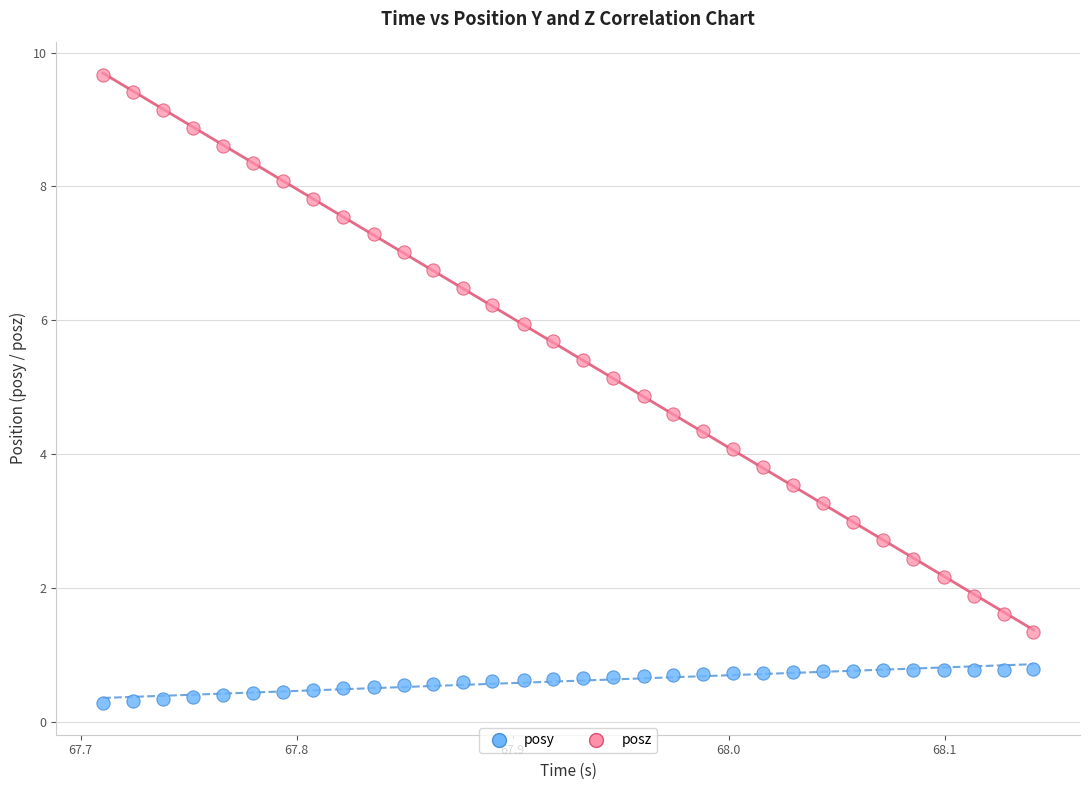

Which series has the widest spread of Y values?

posz